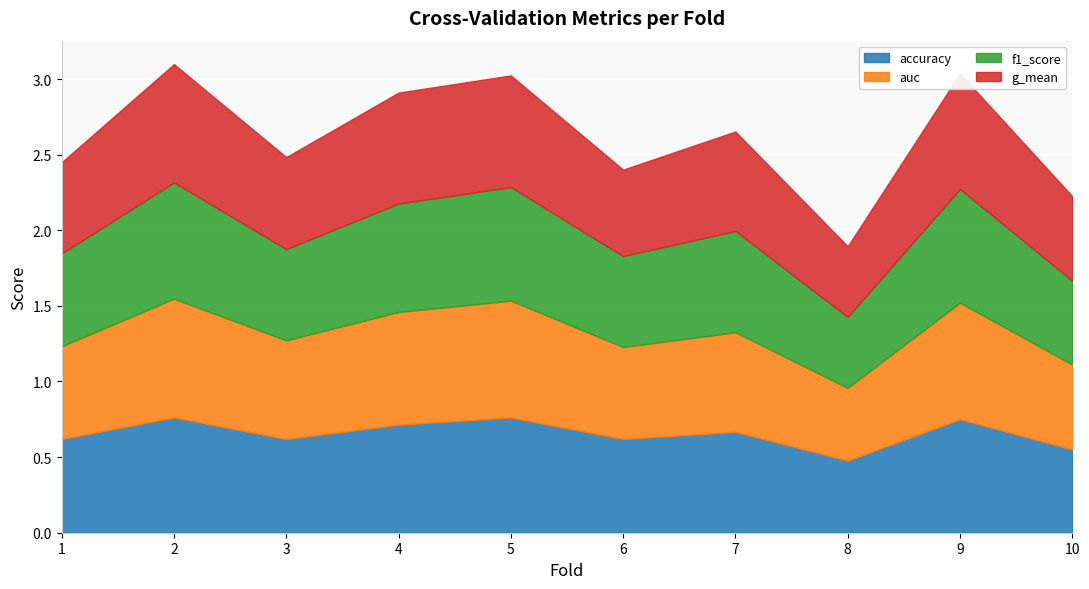

At which label does accuracy reach its minimum?

8